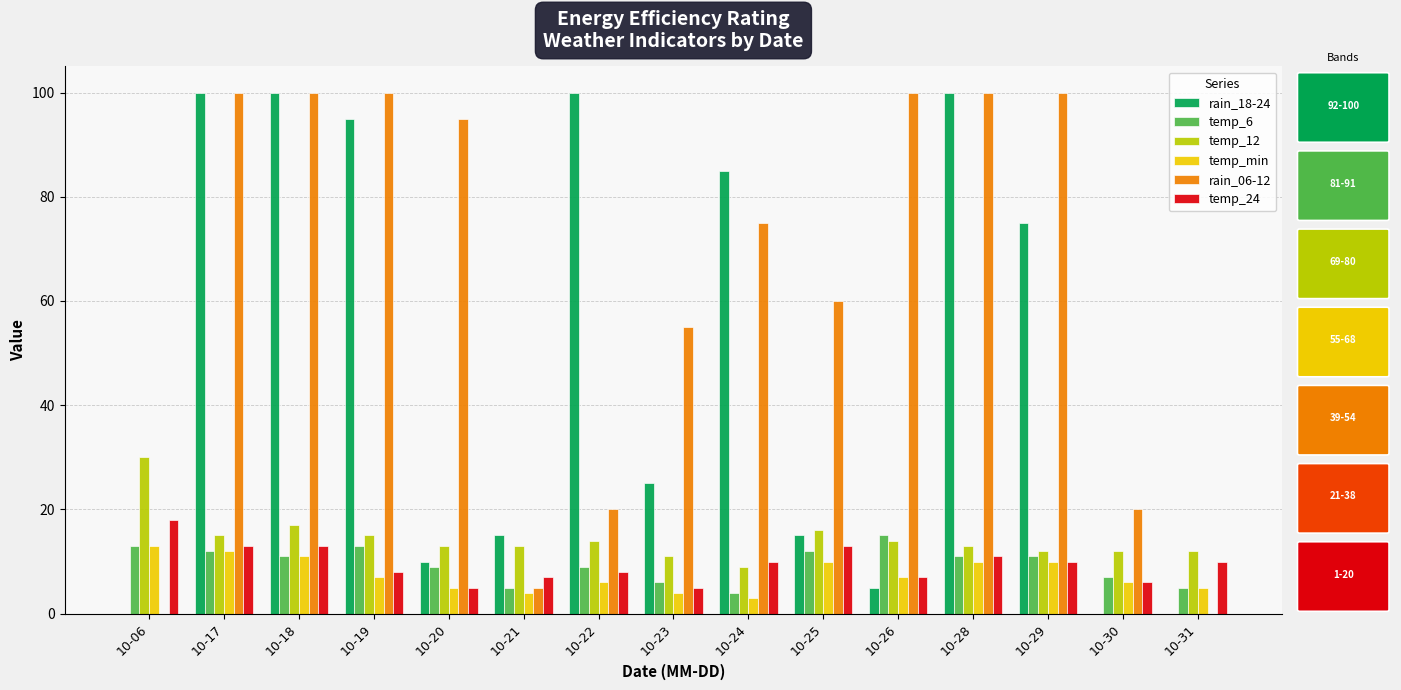

Between 10-20 and 10-29, which series saw the biggest shift?

rain_18-24